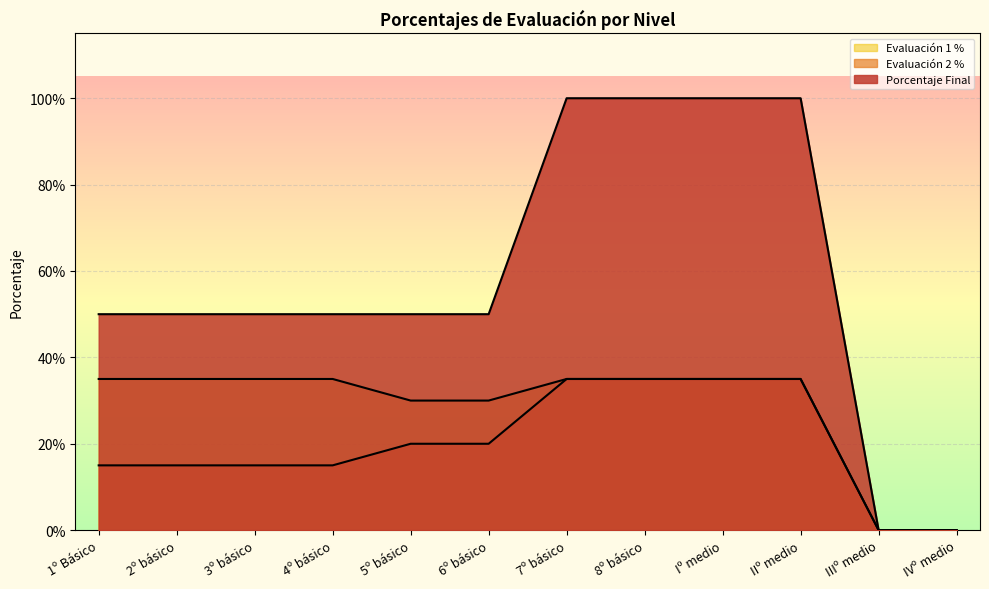

At which category is the sum across all series the highest?

7º básico